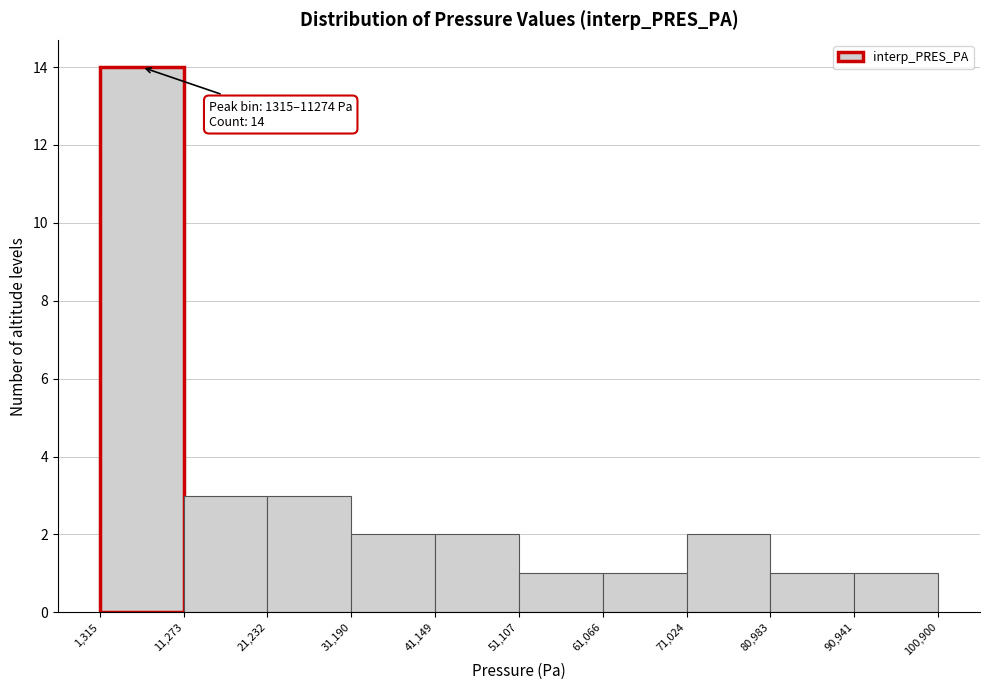

Over which range of the x-axis is the bar tallest?

1,315 to 11,273